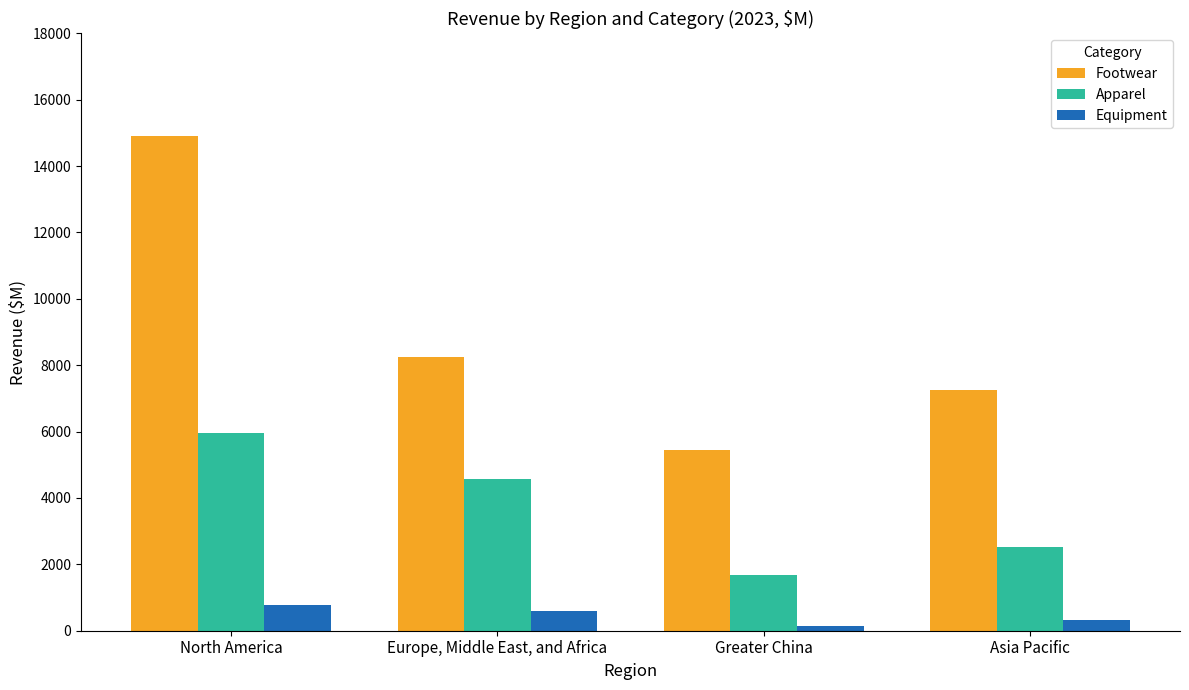

Where is Apparel nearest to the value 3806?

Europe, Middle East, and Africa